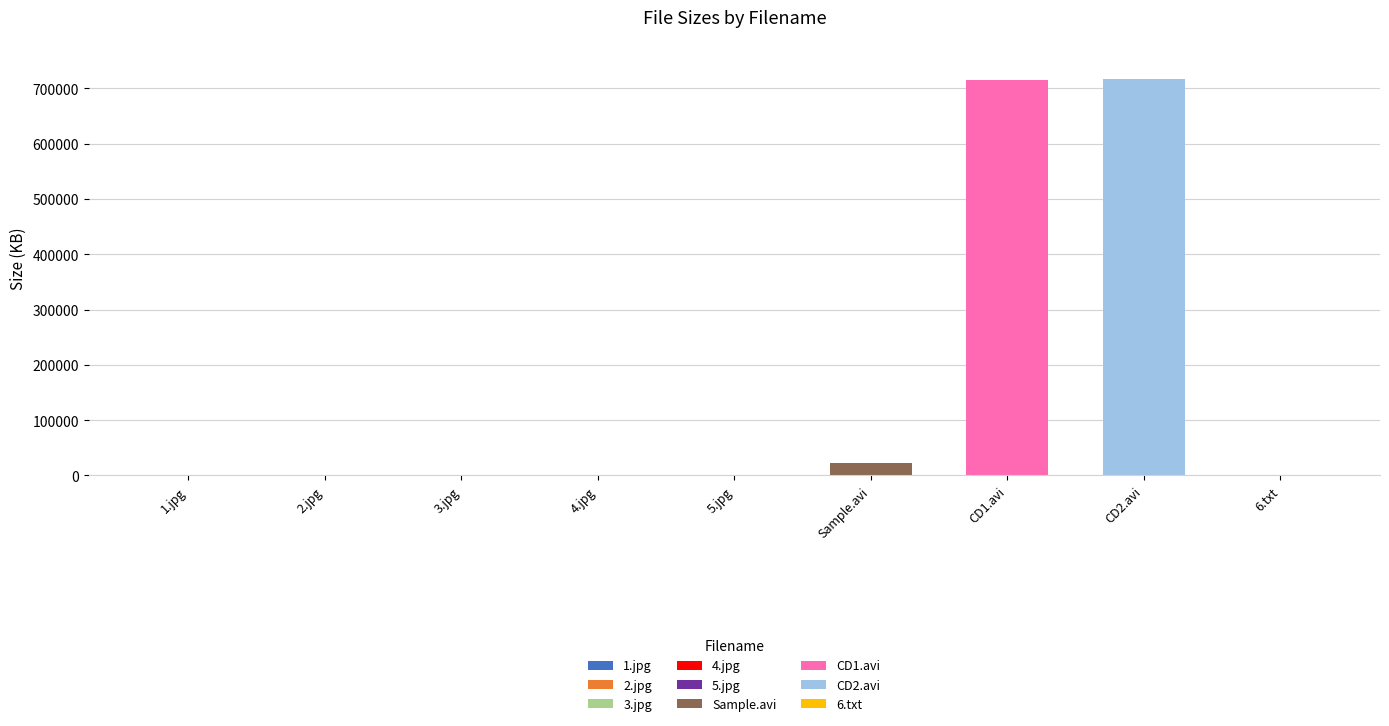

Does the chart contain stacked bars?

No